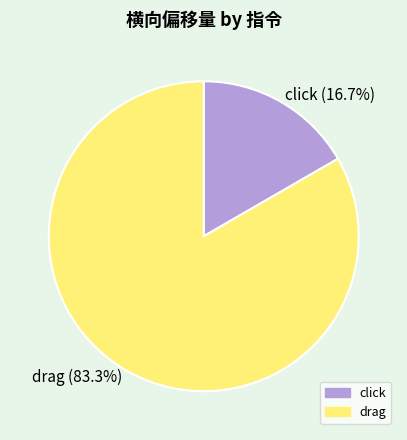

To the nearest percent, what is the difference between the largest and smallest slice percentages?

67%